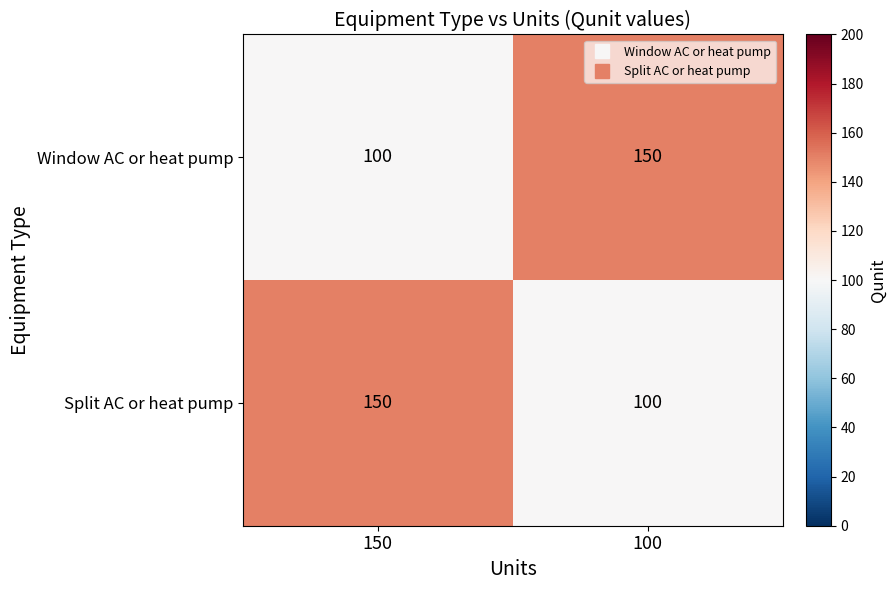

Reading left to right, list all the values displayed in this chart.

Window AC or heat pump: 100	150
Split AC or heat pump: 150	100